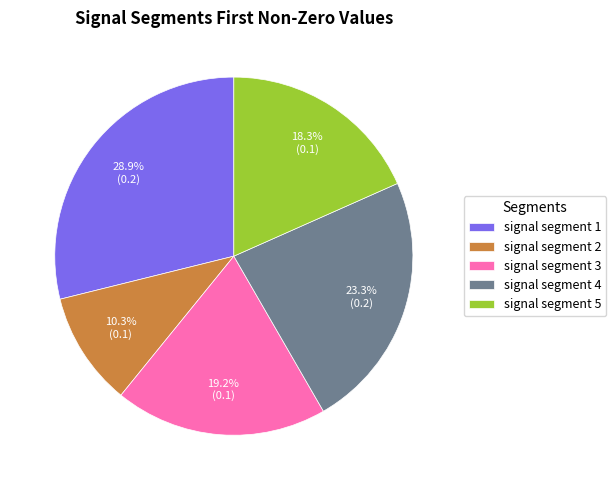

To the nearest percent, what is the average slice percentage?

20%